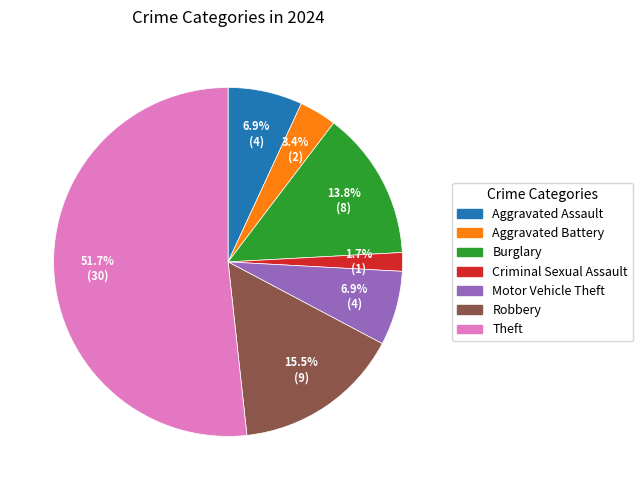

The Theft slice represents 52% of the pie. True or false?

True